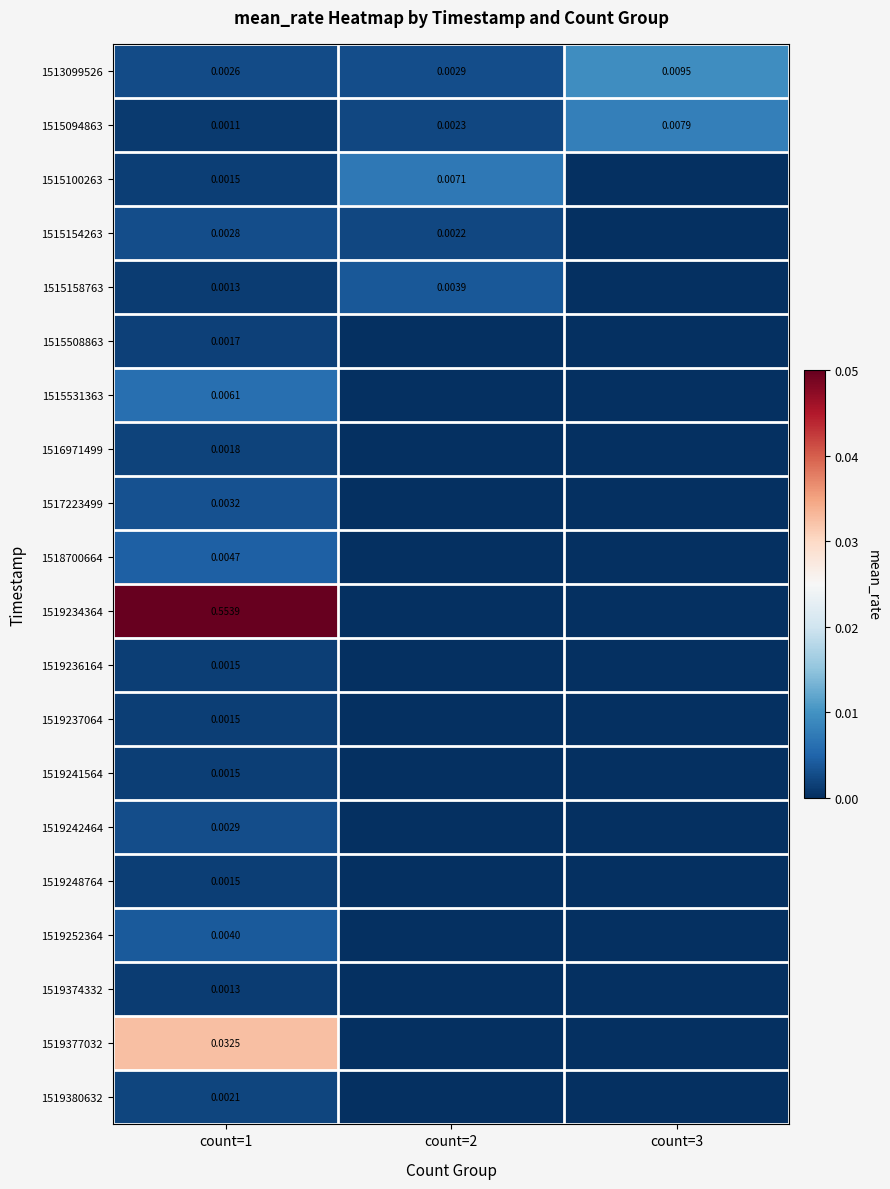

Which series has the widest spread of values?

1519234364